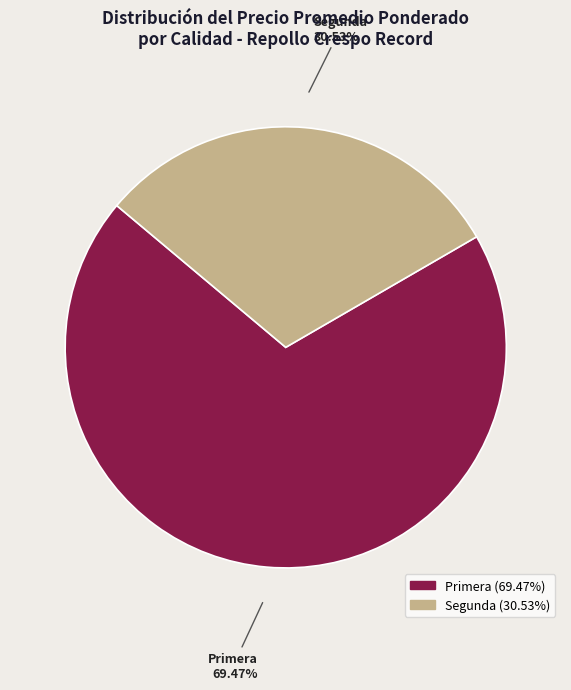

Does any single category account for the majority?

Yes